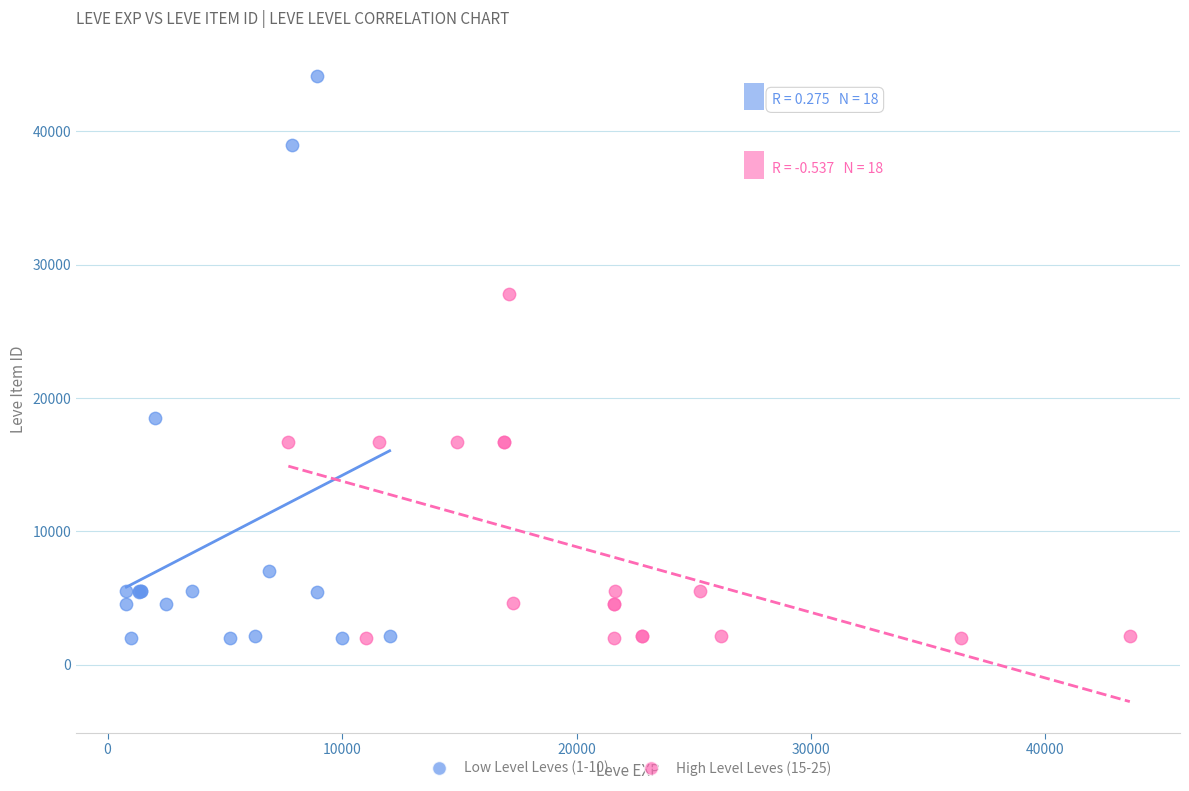

Which series contains the highest Y value?

Low Level Leves (1-10)